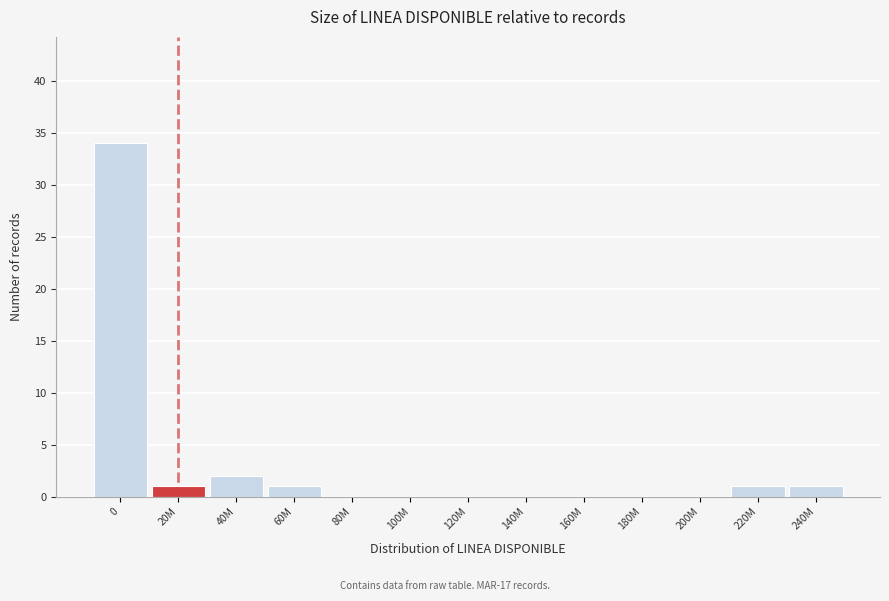

Reading left to right, list all the values displayed in this chart.

0=34	20M=1	40M=2	60M=1	80M=0	100M=0	120M=0	140M=0	160M=0	180M=0	200M=0	220M=1	240M=1